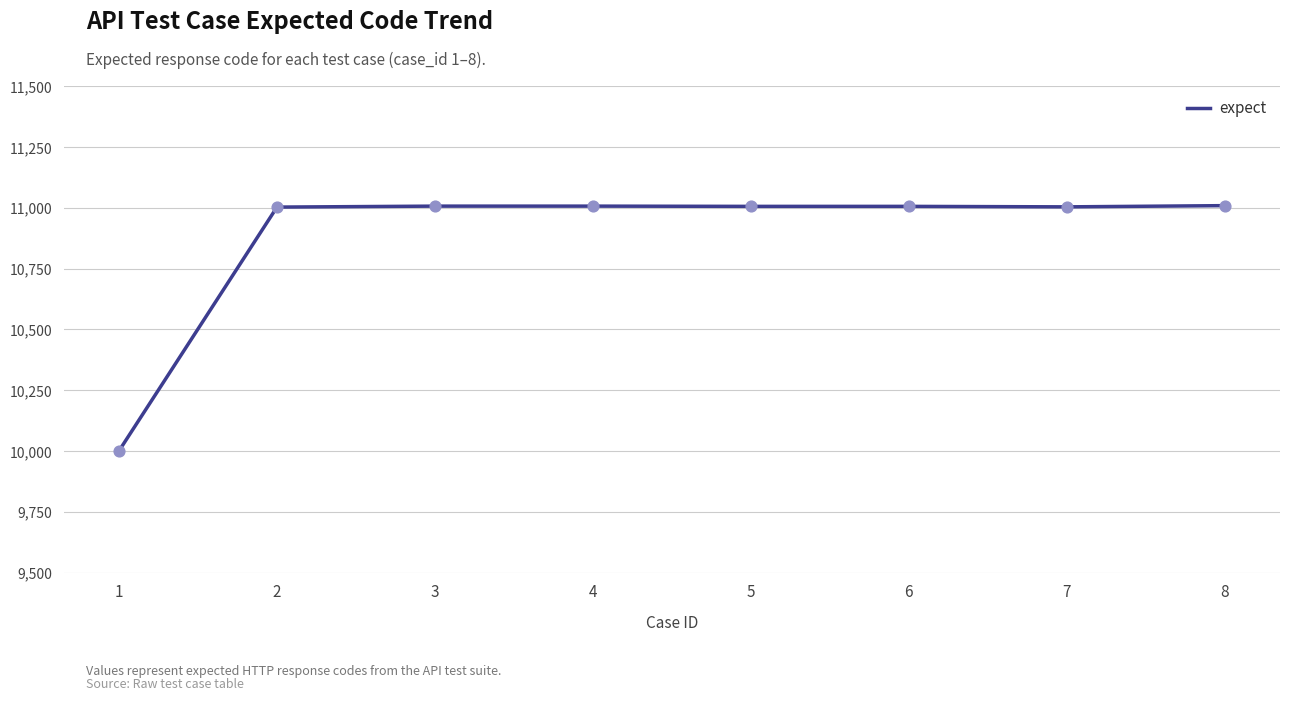

What is the ratio of the value at 7 to the value at 3?

1.0